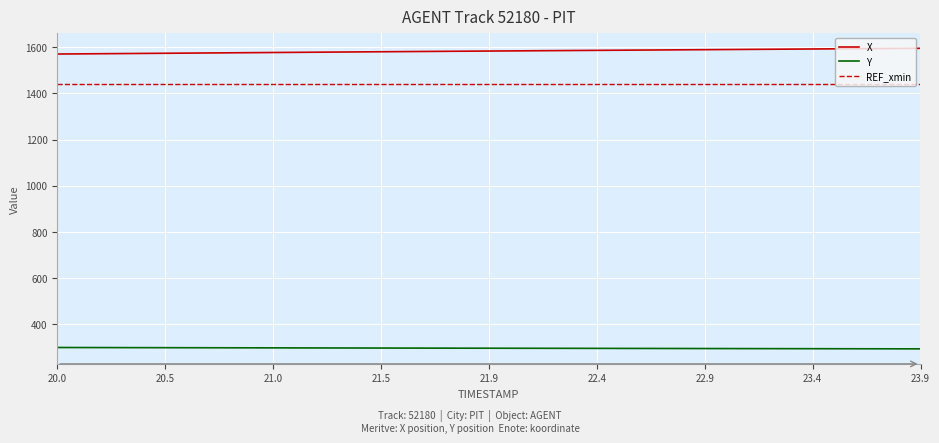

What is the difference between the second highest and second lowest values in the X series?

23.5